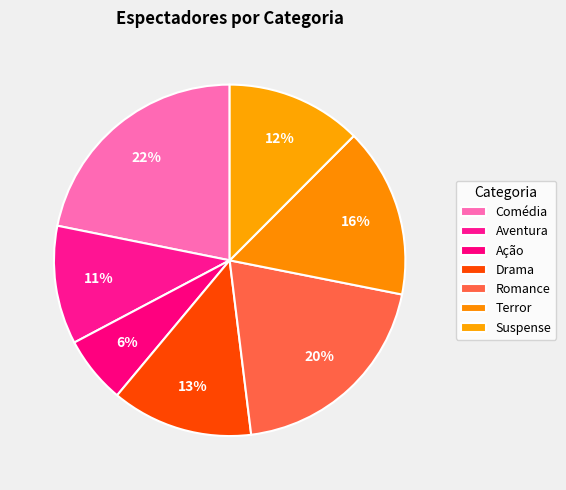

What percentage do Ação and Drama together represent?

19.2%